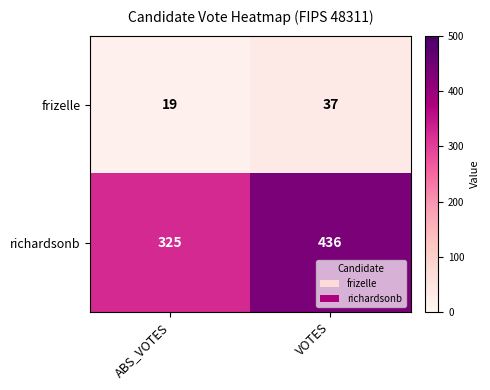

Which series has the largest total across all categories?

richardsonb